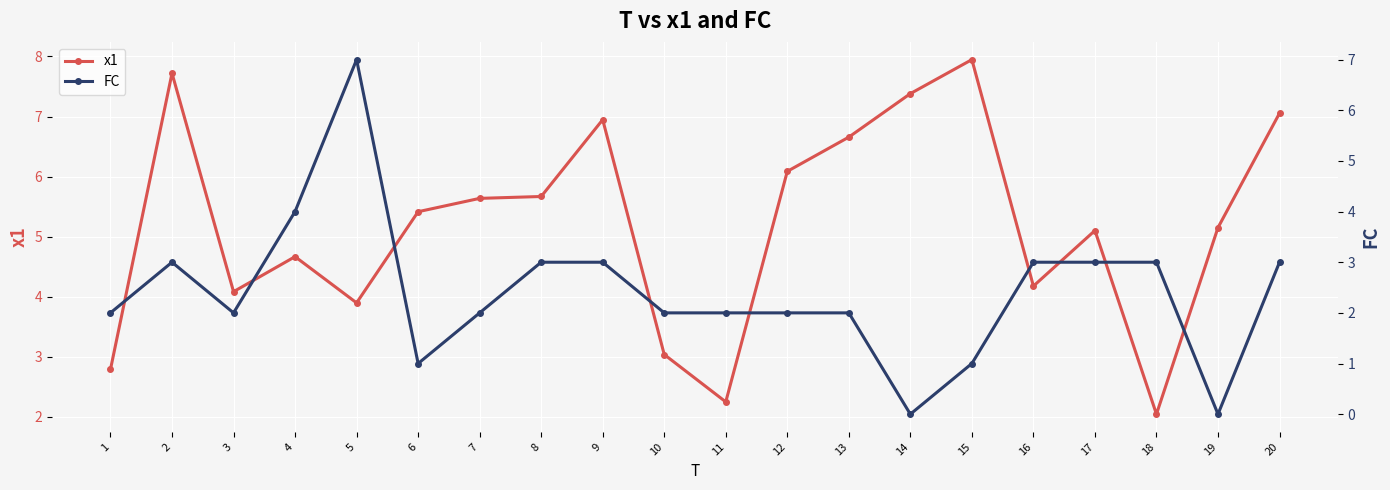

What is the value of the x1 point at the 20th from the left?

7.1